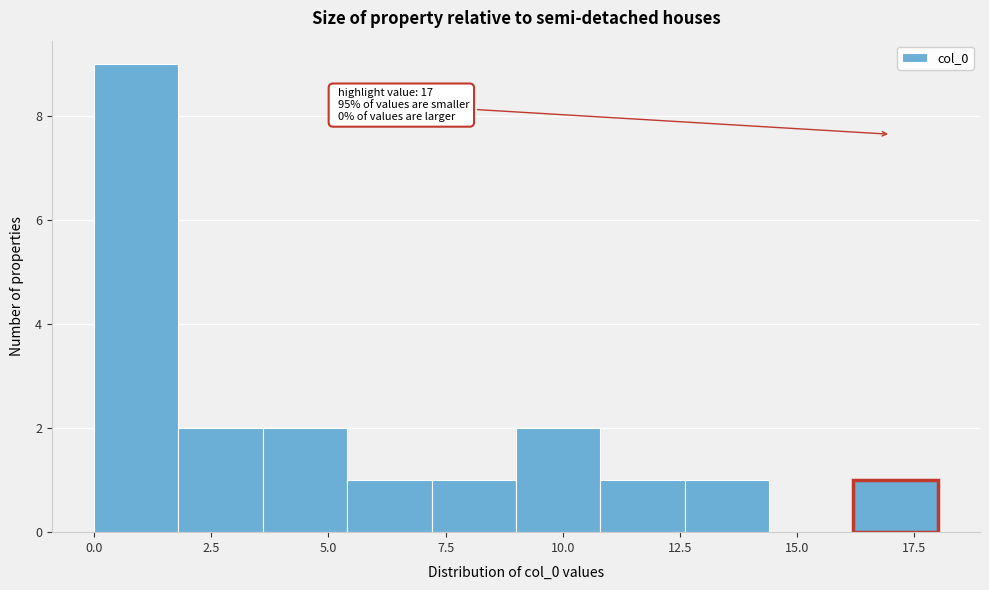

Around what value on the x-axis is the tallest bar? Give the approximate position of its centre, as read against the axis.

1.0